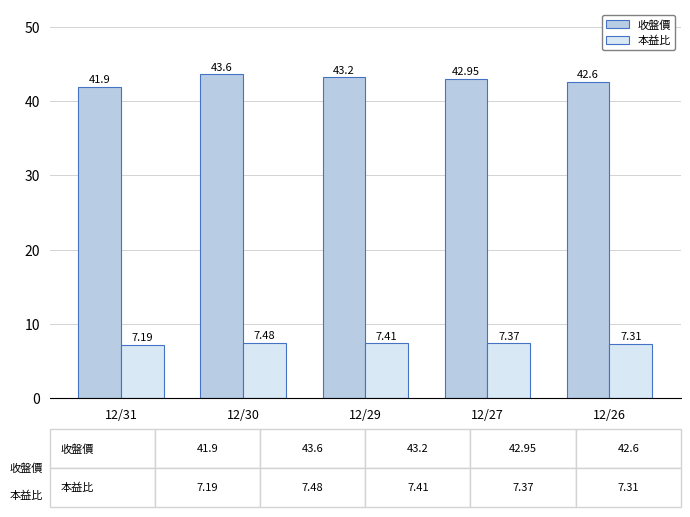

Rank the series by their average value, from lowest to highest.

本益比, 收盤價